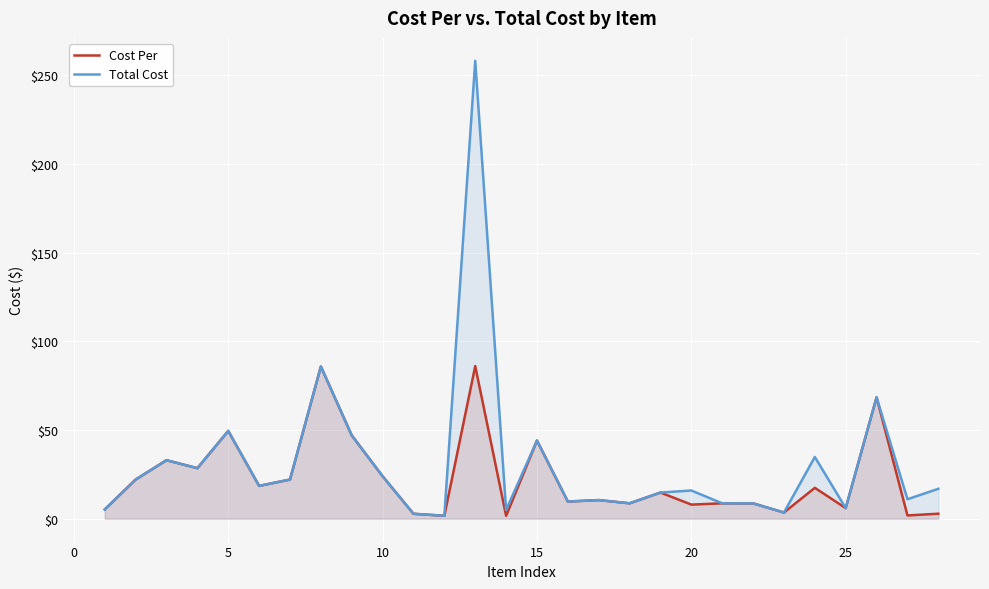

What is the value of the Total Cost point at the 2nd from the left?

22.1